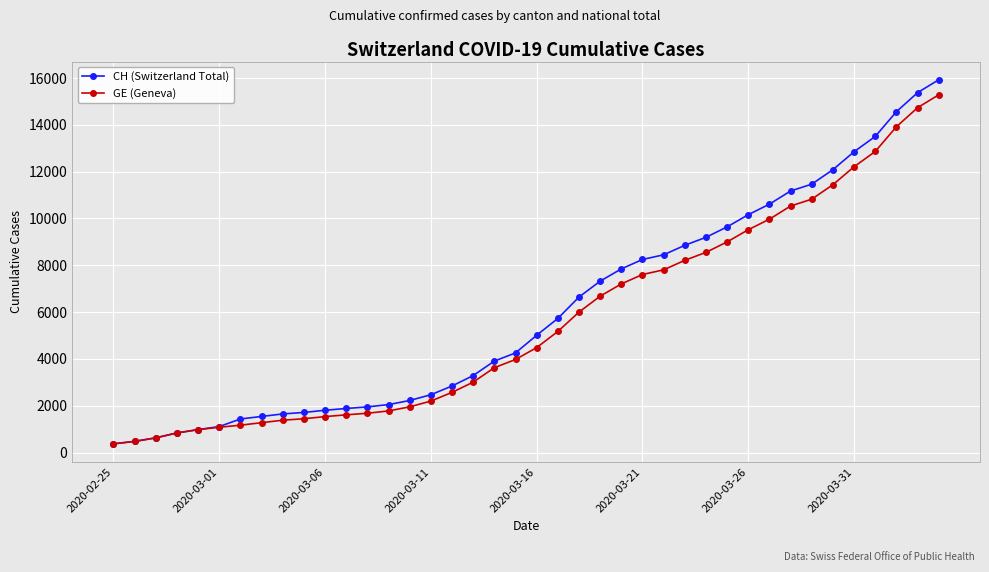

Rank the series by their average value, from lowest to highest.

GE (Geneva), CH (Switzerland Total)